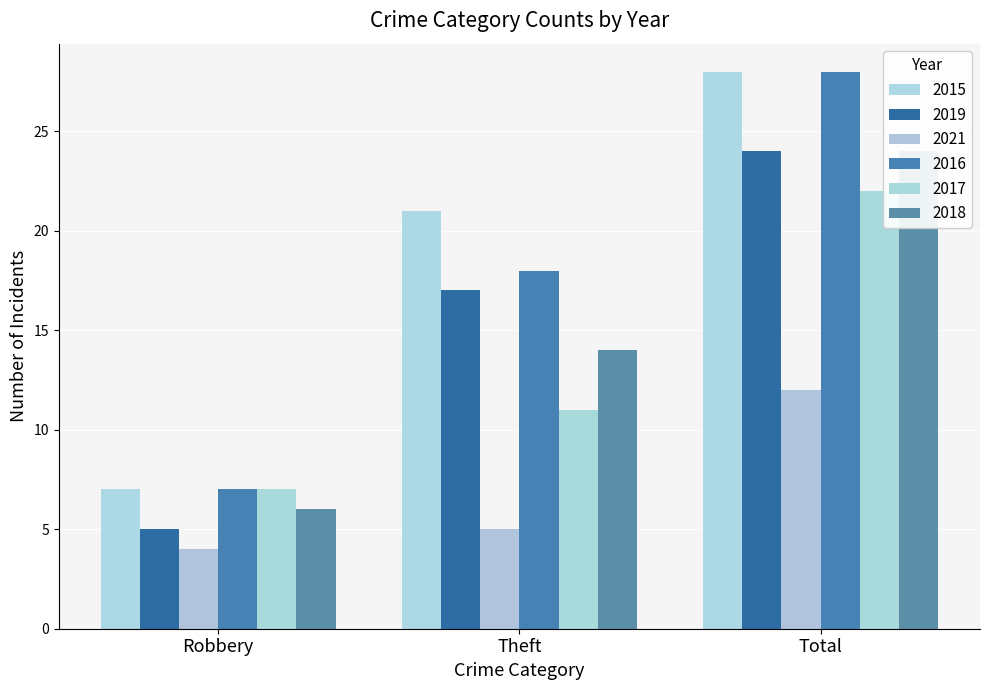

What is the approximate value of 2018 at Robbery, to the nearest 10?

10